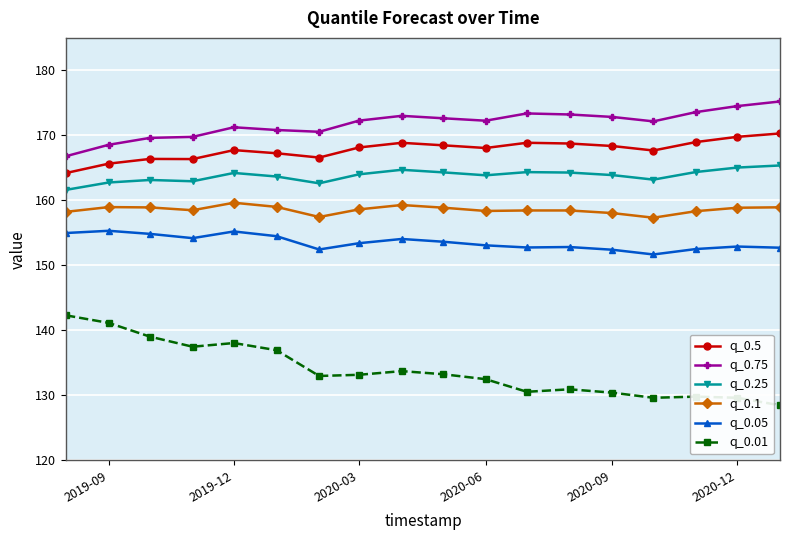

How many lines are shown in the chart?

6